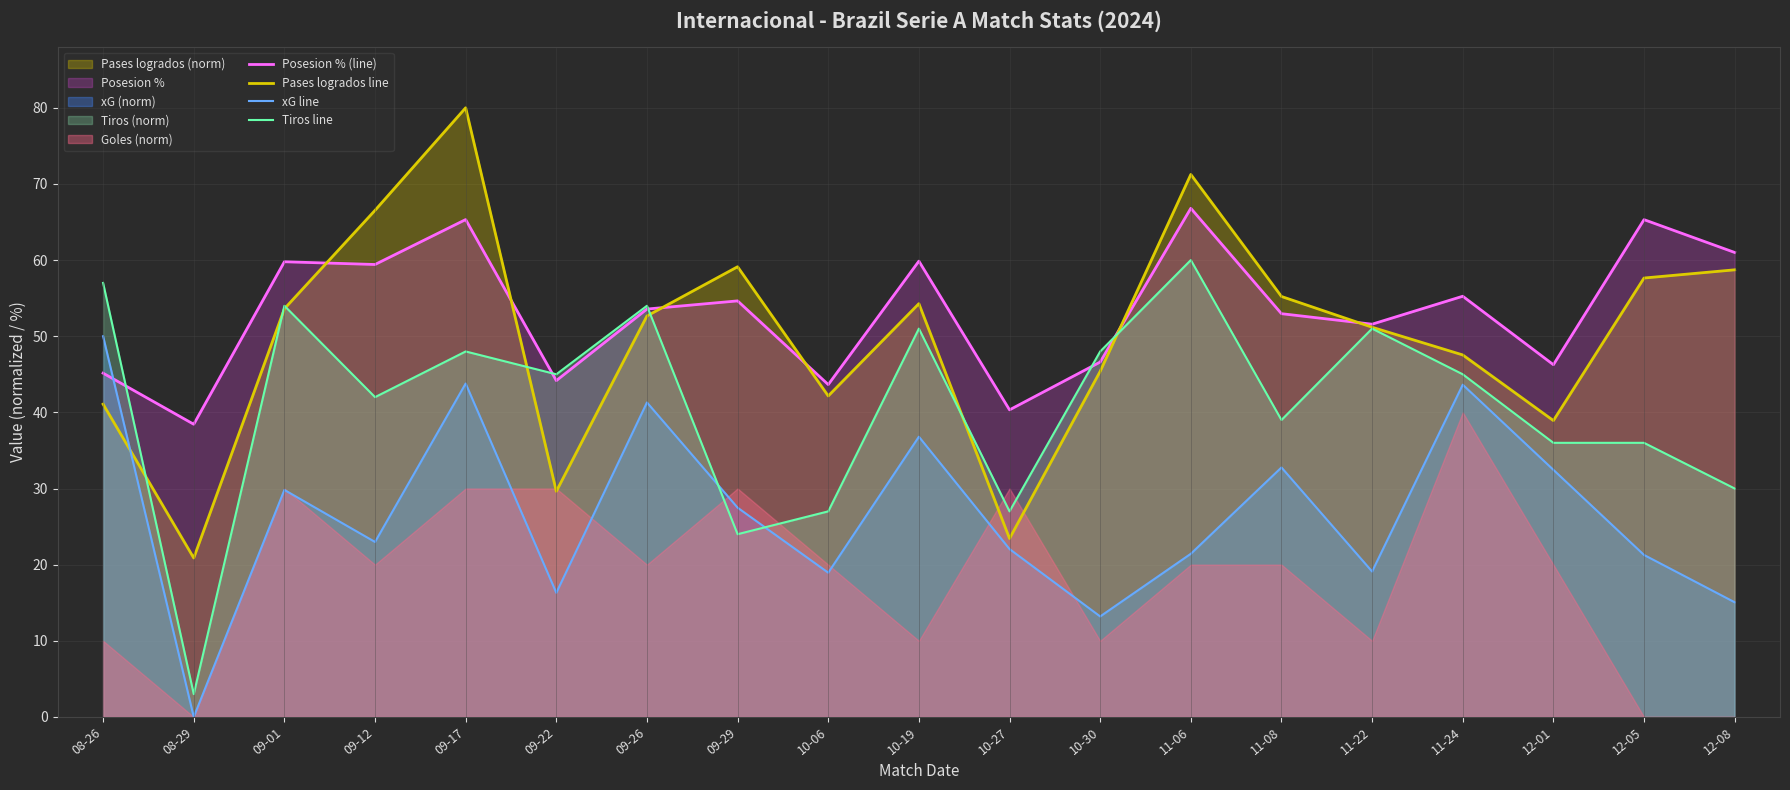

Which series ends up on top after the final intersection of Posesion % (line) and Pases logrados line?

Posesion % (line)